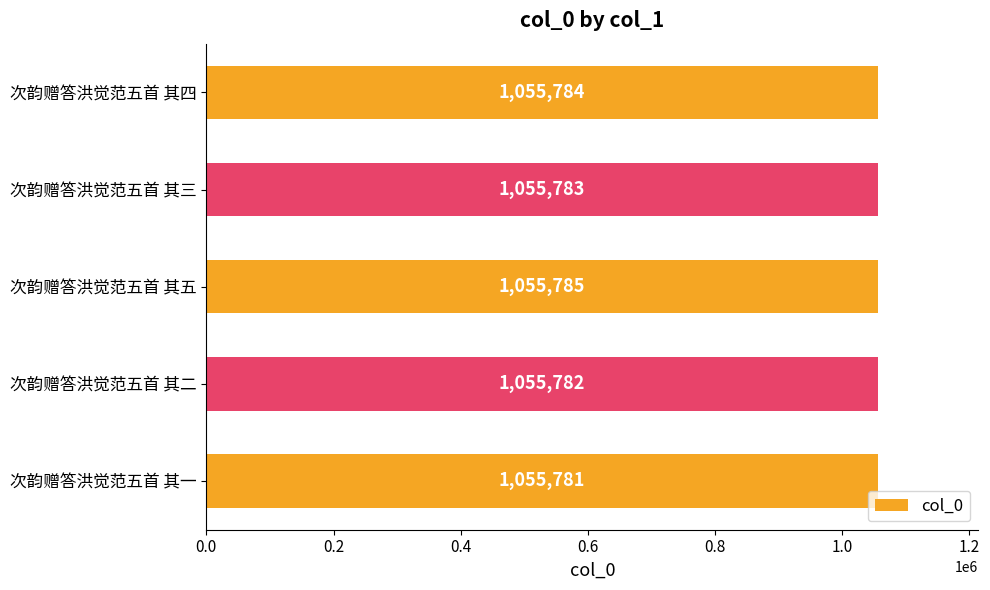

Reading bottom to top, what are all the values shown in this chart?

1055781	1055782	1055785	1055783	1055784